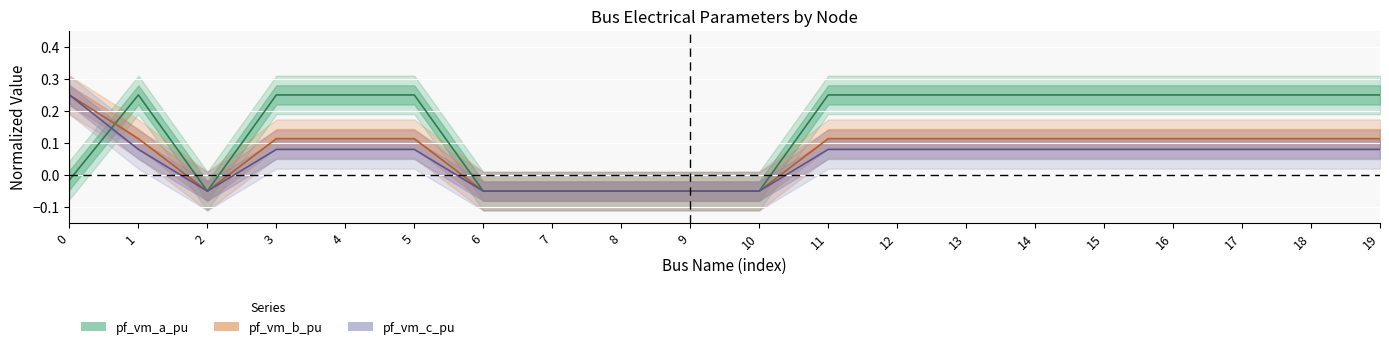

Between 15 and 3, which is larger?

3